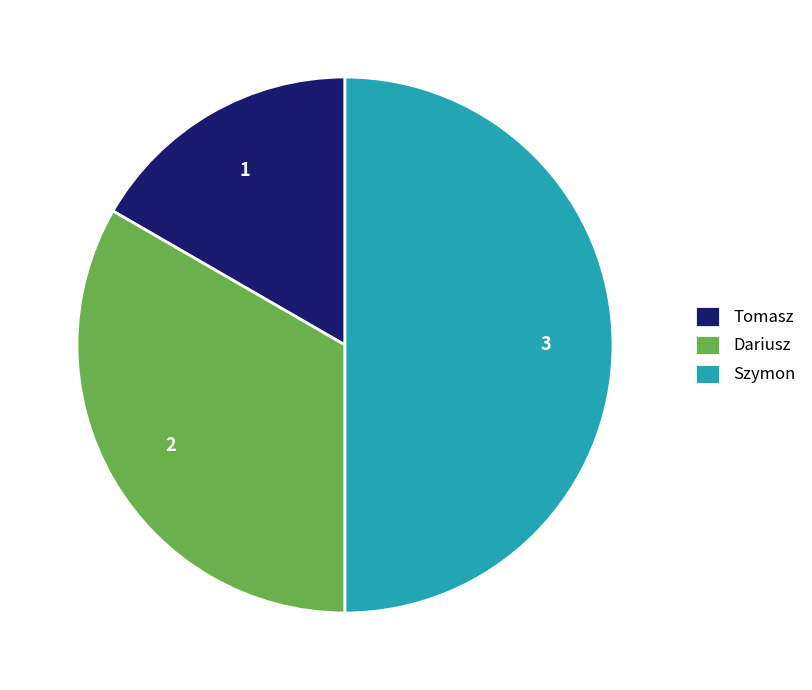

Between Szymon and Tomasz, which is larger?

Szymon